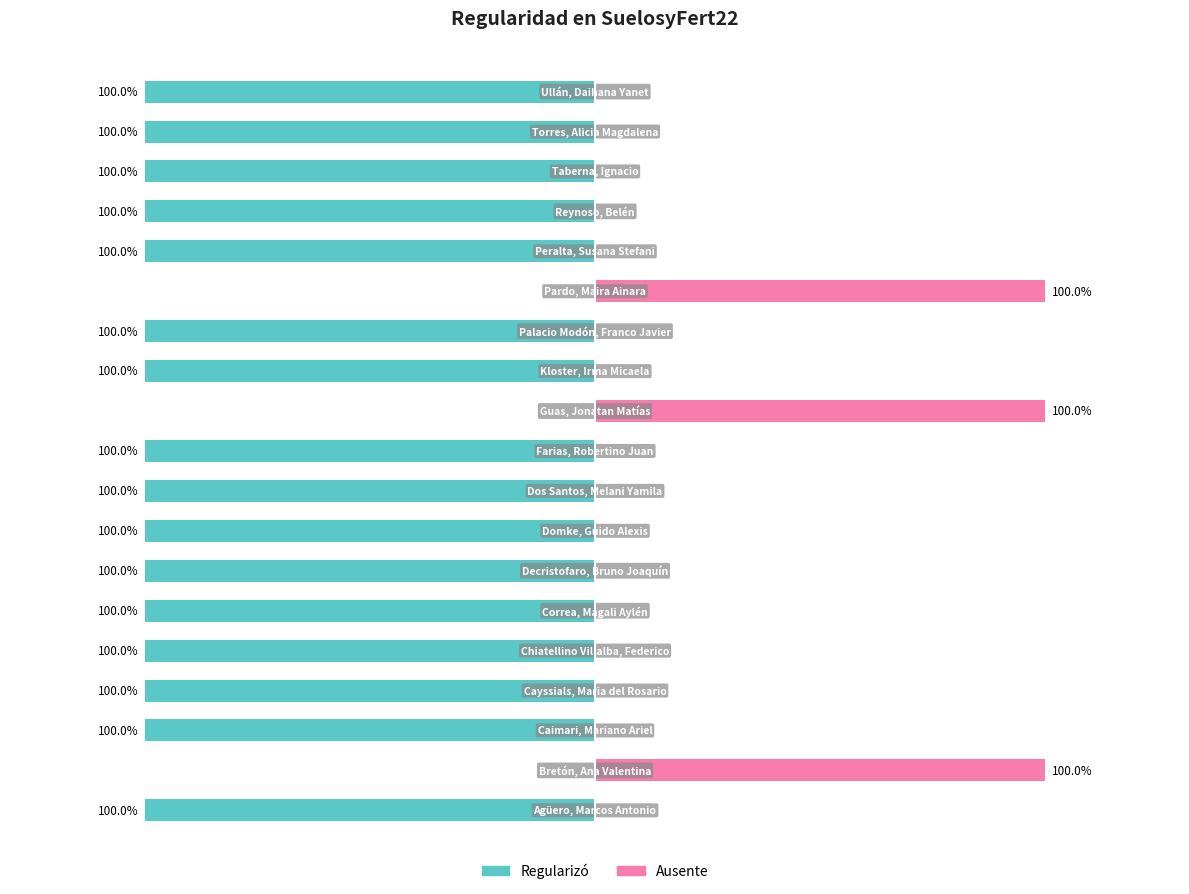

Which has a higher value, 2 or 7?

2